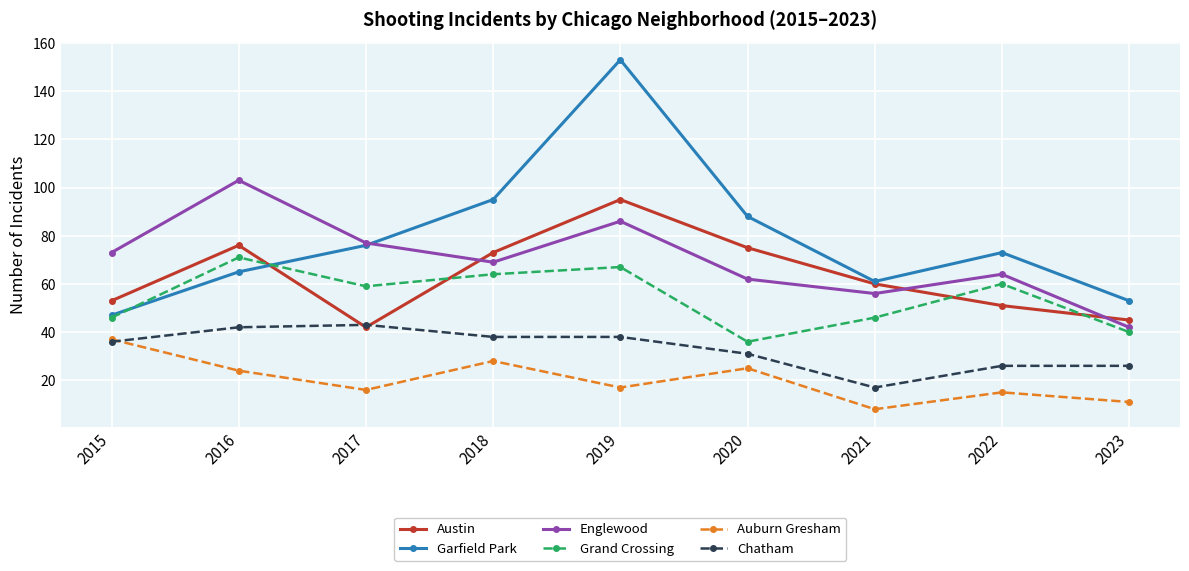

Which series changed the most between 2018 and 2023?

Garfield Park